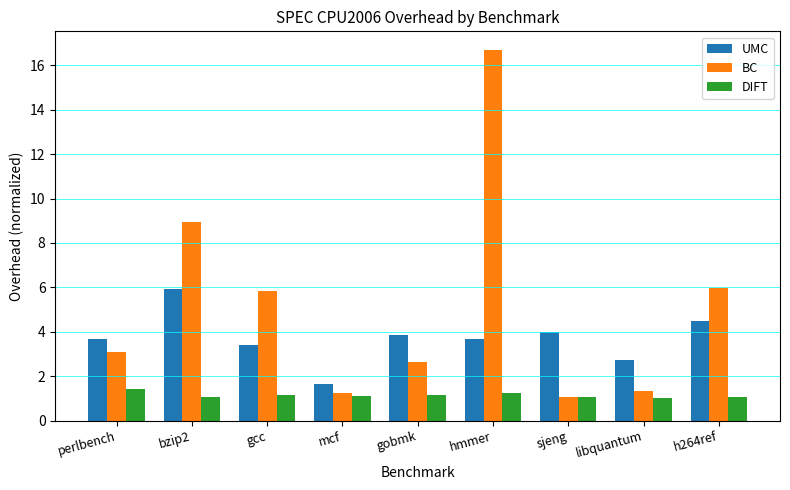

What is the average value of the UMC series?

3.7